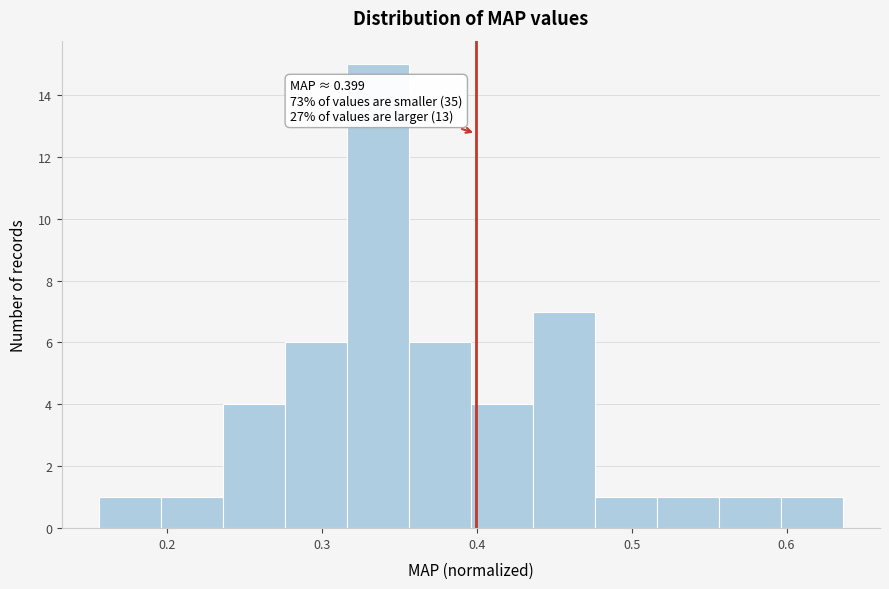

Which range on the x-axis has the tallest bar?

0.32 to 0.36